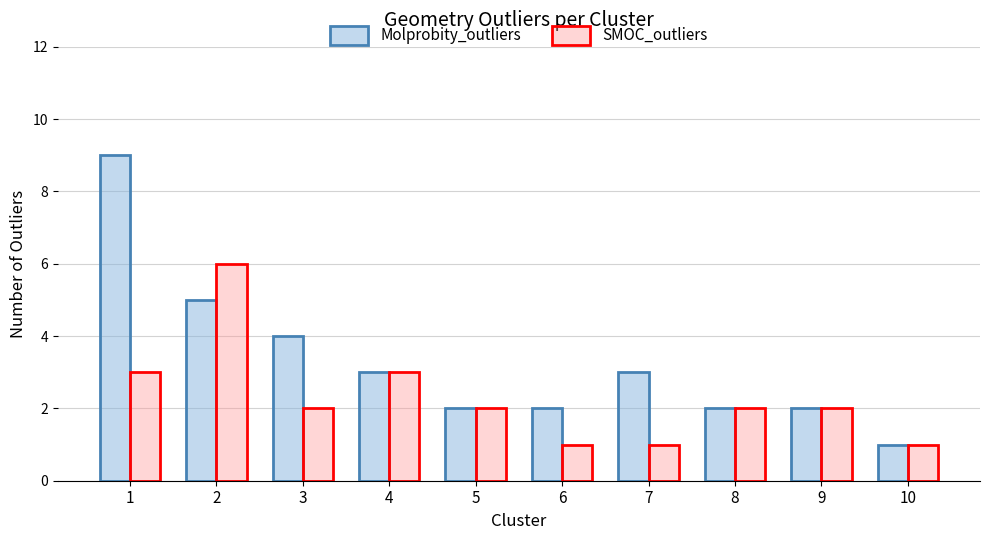

True or false: Molprobity_outliers has a value of 2 at 8.

True